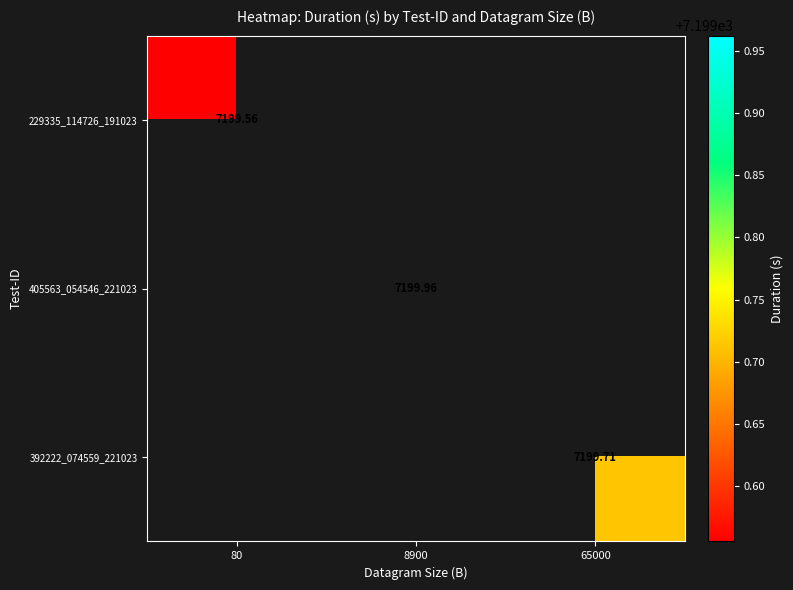

Where does the 405563_054546_221023 series first go above 7199?

8900